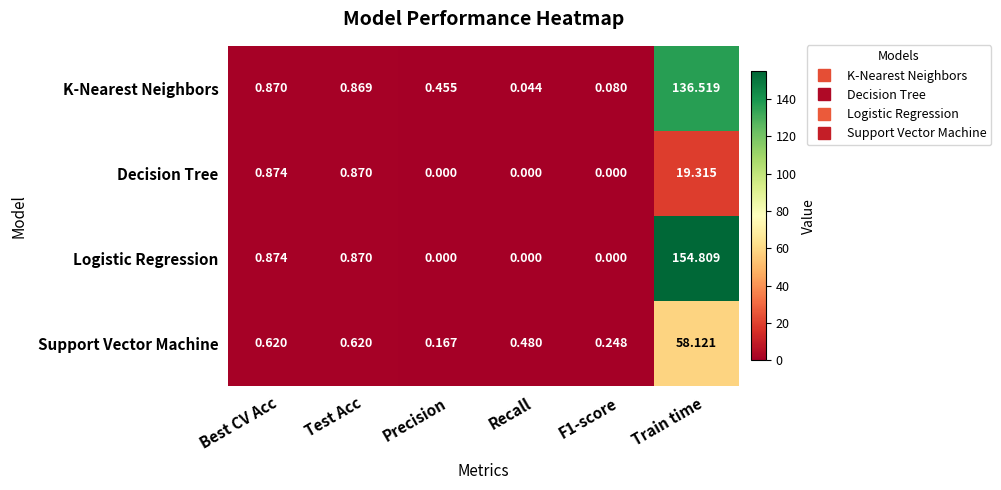

At which label is Decision Tree closest to 9?

Best CV Acc